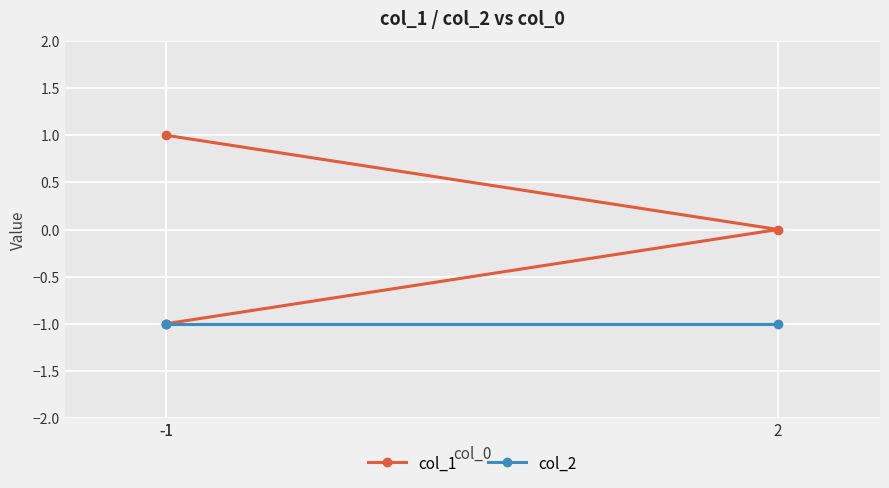

Which category has the lowest value in the col_1 series?

-1